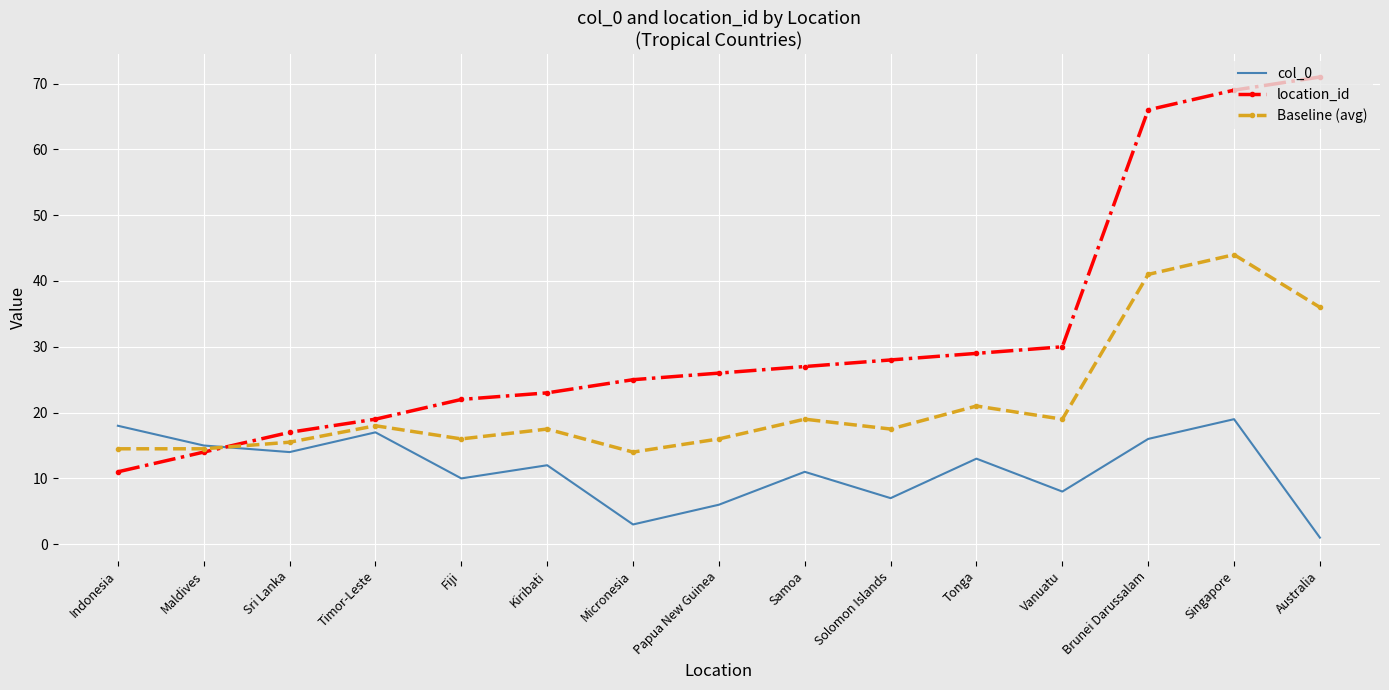

At which label is col_0 closest to 10?

Fiji